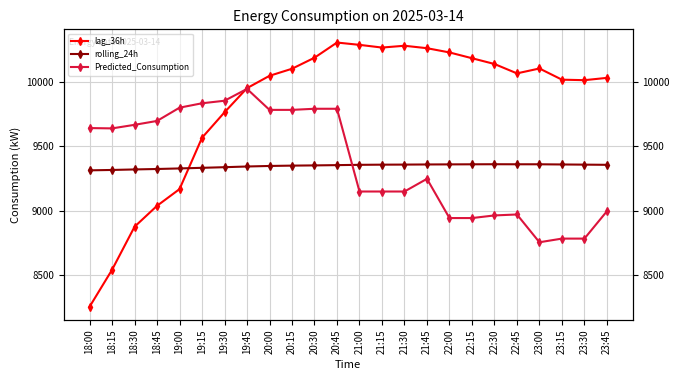

Between which two adjacent categories do Predicted_Consumption and rolling_24h first intersect?

20:45 and 21:00